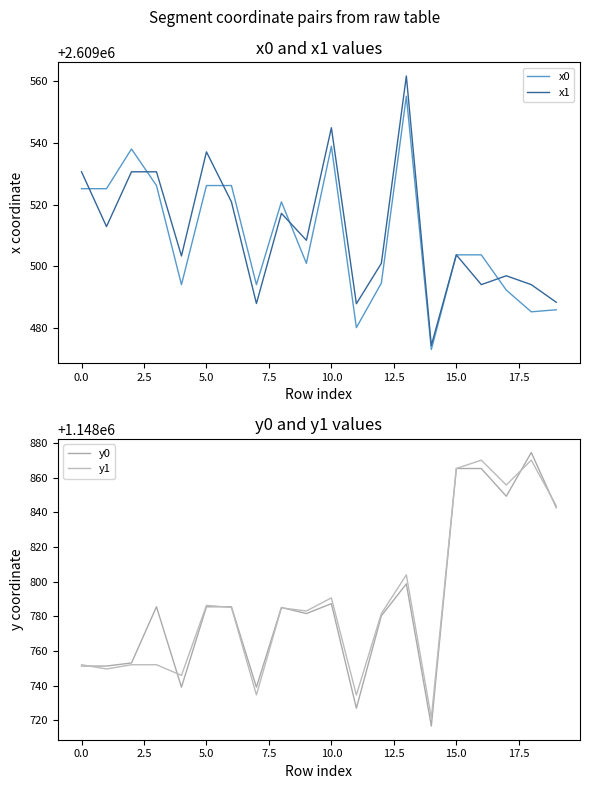

At how many categories does at least one series exceed 2274601?

20